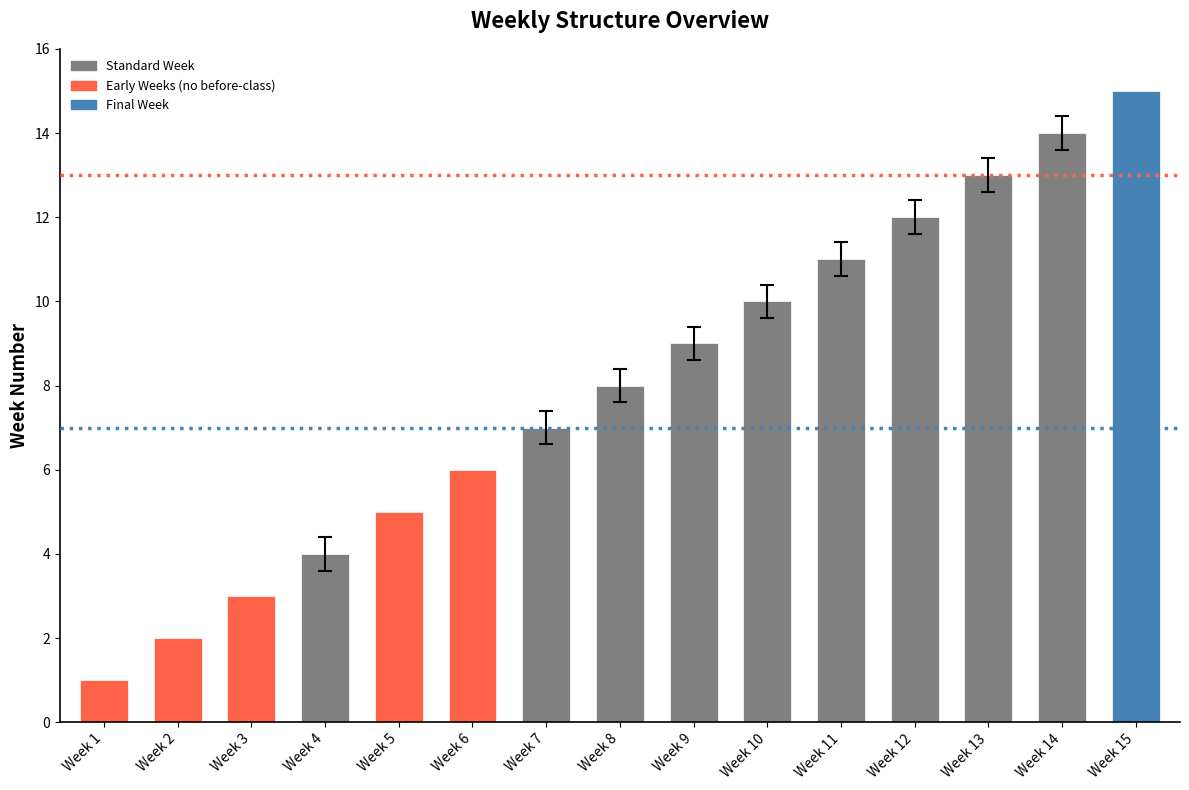

What is the difference between the second highest and second lowest values?

12